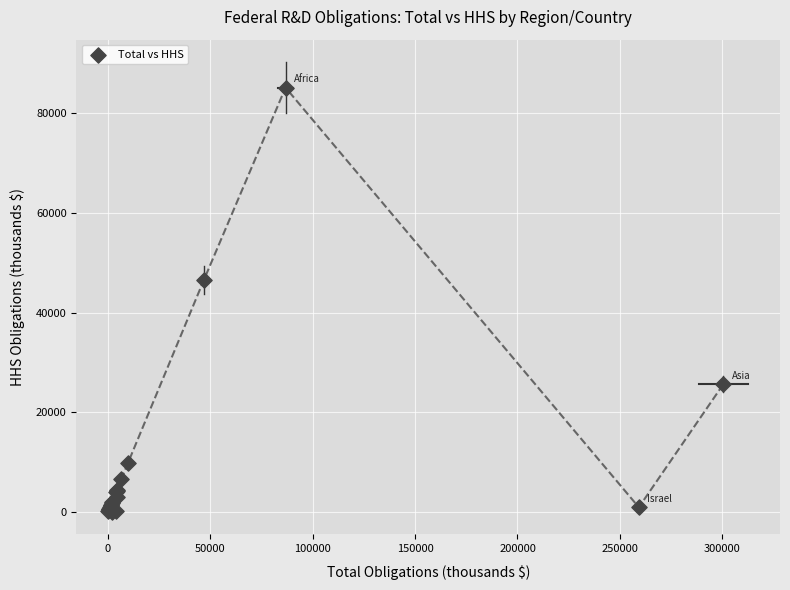

What Y value in the scatter plot is closest to 42561?

46477.9